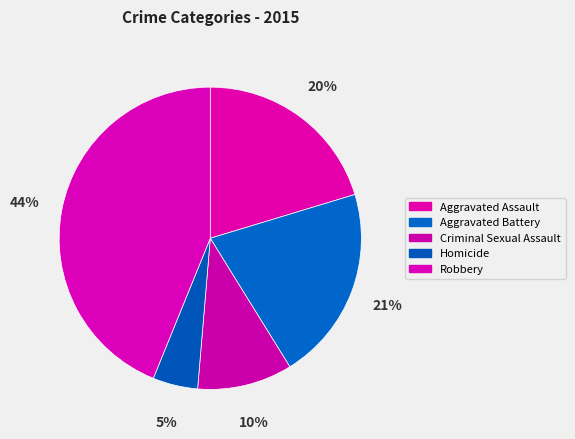

True or false: Homicide accounts for 5% of the total.

True